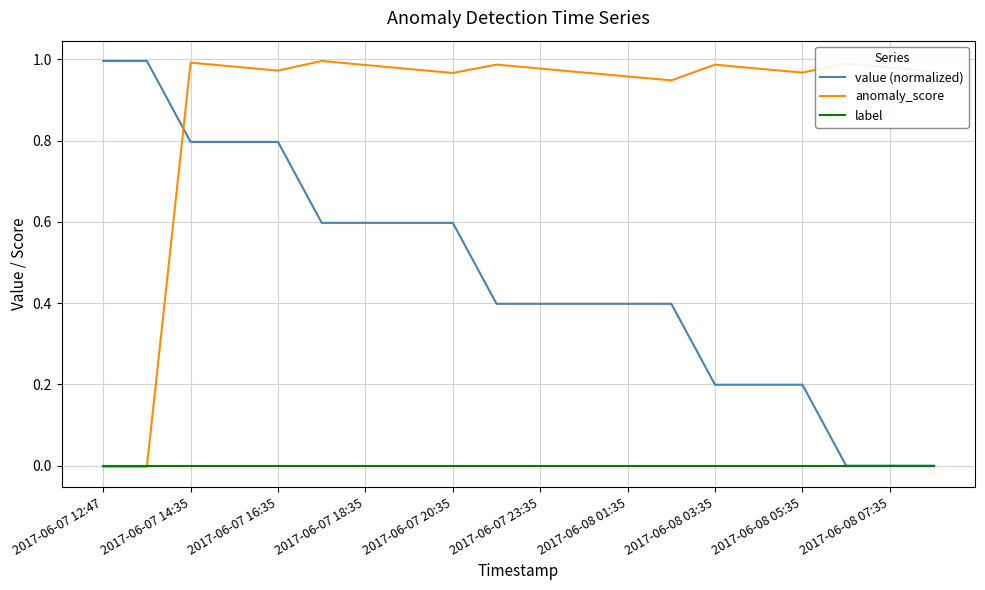

Rank the series by their average value, from highest to lowest.

anomaly_score, value (normalized), label